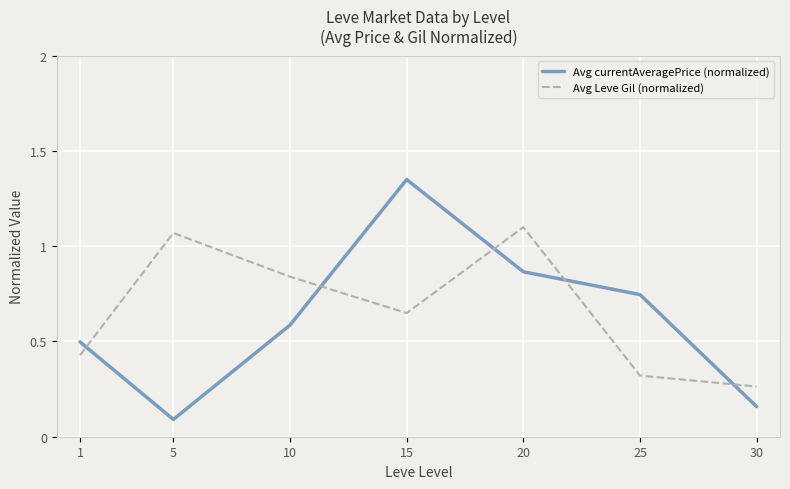

Which series has the largest range (max minus min)?

Avg currentAveragePrice (normalized)